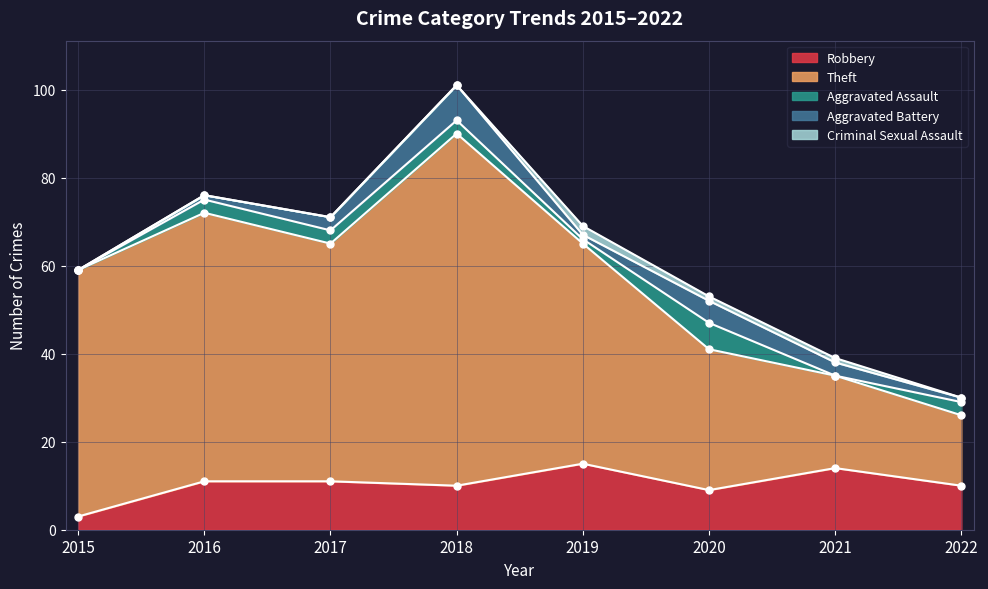

Which series has the widest spread of values?

Theft